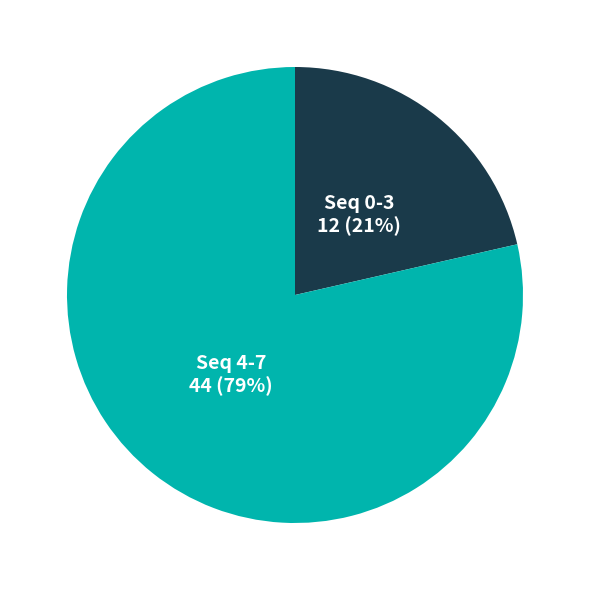

Does any single category account for the majority?

Yes